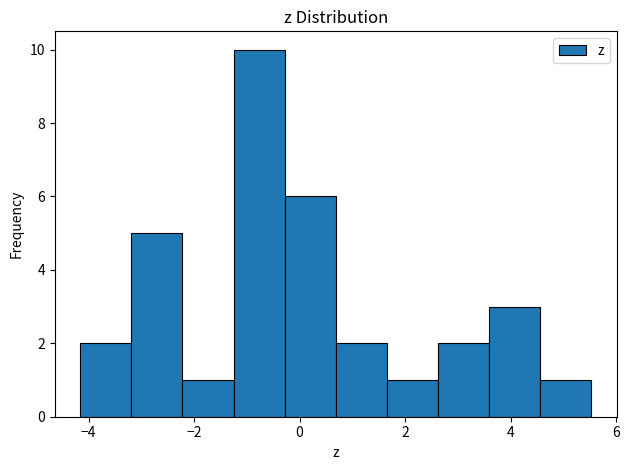

Which range on the x-axis has the tallest bar?

-1.2 to -0.2